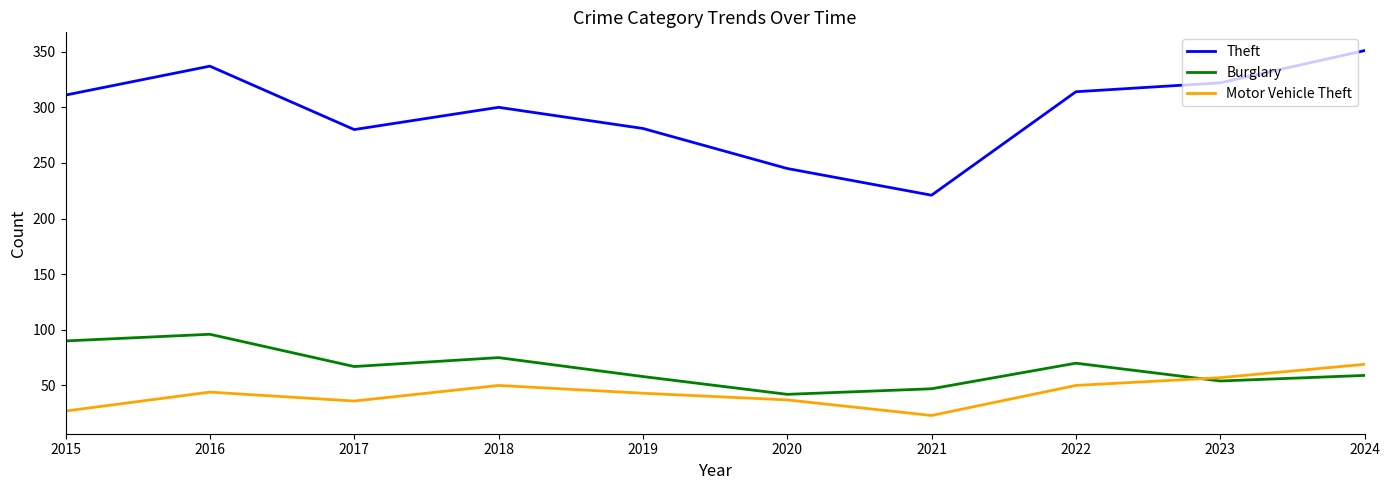

What is the spread (max minus min) of values at 2020?

208